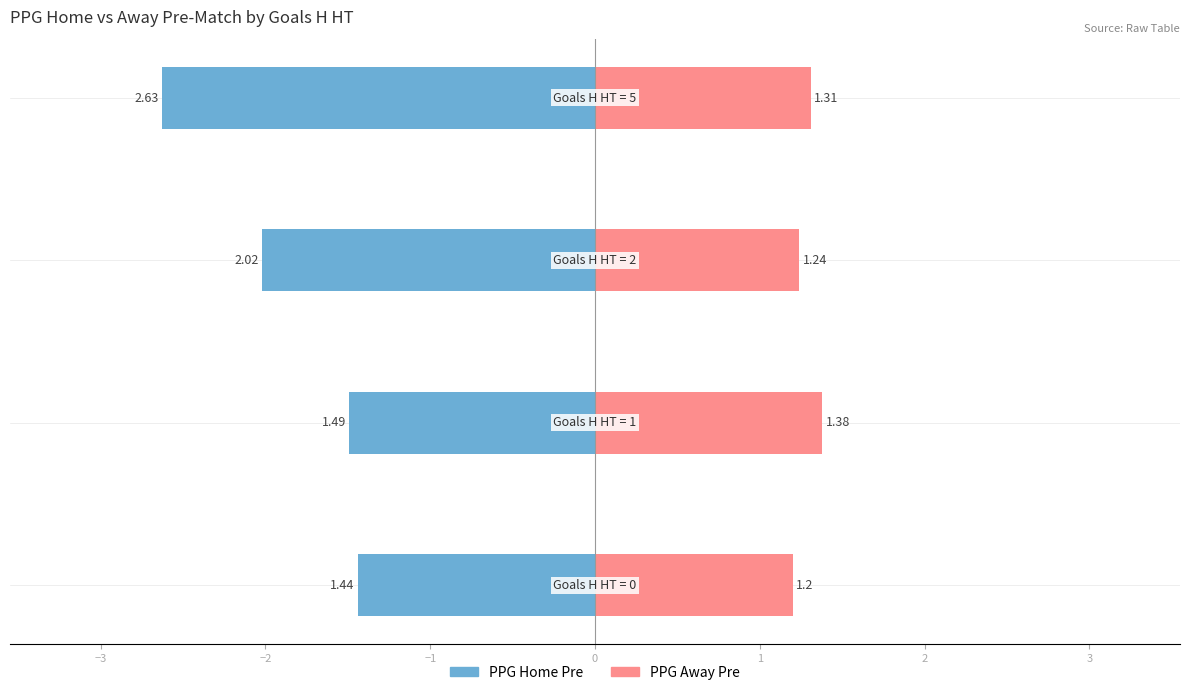

What is the difference between the PPG Home Pre values at −1 and −3?

1.1